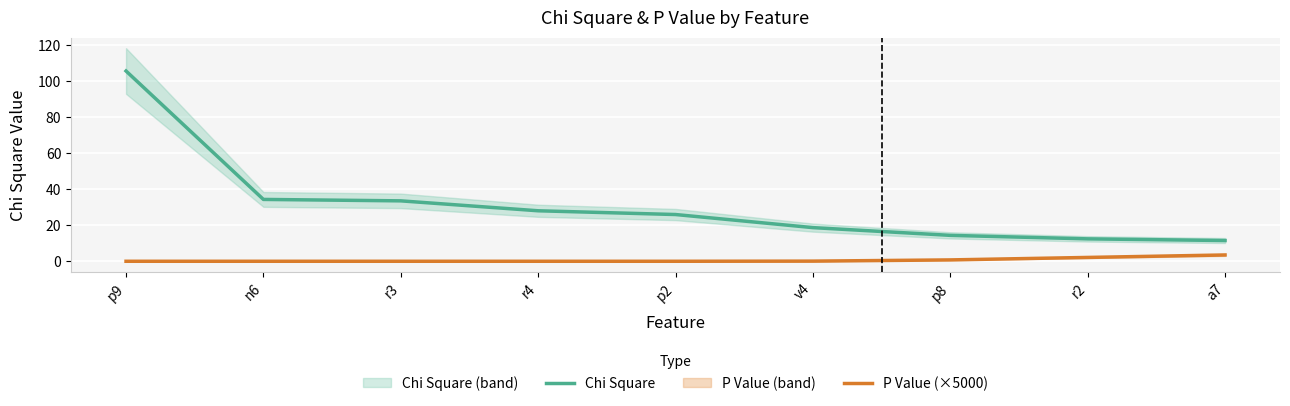

At v4, list the series in order from smallest to largest.

P Value (×5000), Chi Square